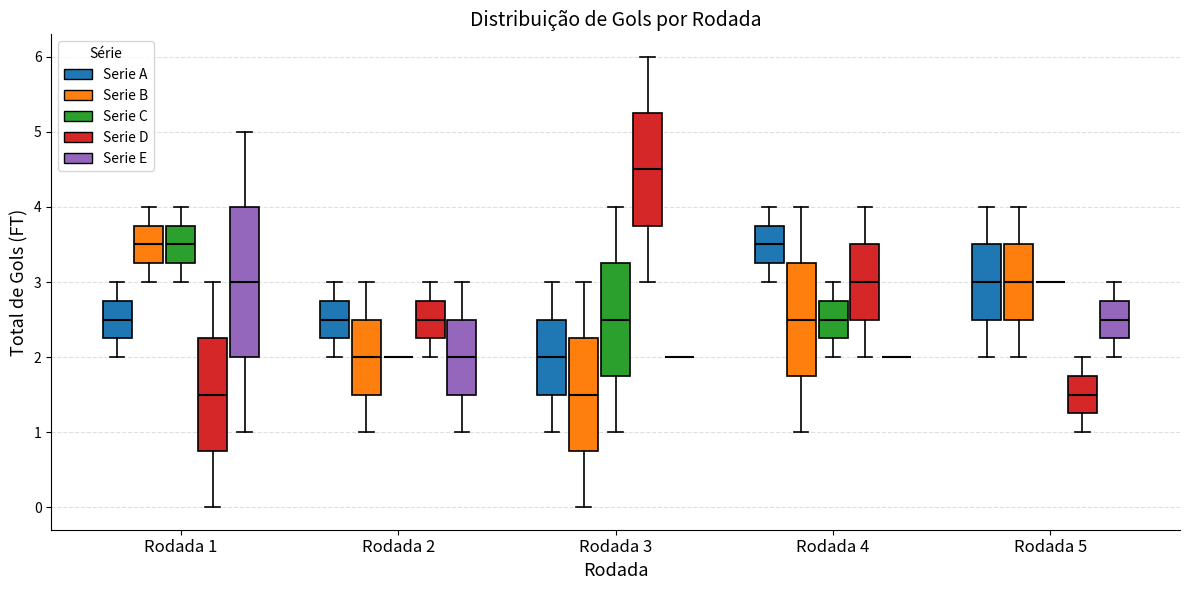

Reading left to right, transcribe this box plot: for each box, give where its median line is, the range the box spans, and where its two whiskers end, as read against the y-axis. The values are not printed on the chart, so give them approximately, as read against the axis.

Rodada 1 (Serie A): median 2.5, box 2.3 to 2.8, whiskers 2.0 to 3.0
Rodada 1 (Serie B): median 3.5, box 3.3 to 3.8, whiskers 3.0 to 4.0
Rodada 1 (Serie C): median 3.5, box 3.3 to 3.8, whiskers 3.0 to 4.0
Rodada 1 (Serie D): median 1.5, box 0.8 to 2.3, whiskers 0.0 to 3.0
Rodada 1 (Serie E): median 3.0, box 2.0 to 4.0, whiskers 1.0 to 5.0
Rodada 2 (Serie A): median 2.5, box 2.3 to 2.8, whiskers 2.0 to 3.0
Rodada 2 (Serie B): median 2.0, box 1.5 to 2.5, whiskers 1.0 to 3.0
Rodada 2 (Serie C): box collapsed to a line at 2.0, whiskers 2.0 to 2.0
Rodada 2 (Serie D): median 2.5, box 2.3 to 2.8, whiskers 2.0 to 3.0
Rodada 2 (Serie E): median 2.0, box 1.5 to 2.5, whiskers 1.0 to 3.0
Rodada 3 (Serie A): median 2.0, box 1.5 to 2.5, whiskers 1.0 to 3.0
Rodada 3 (Serie B): median 1.5, box 0.8 to 2.3, whiskers 0.0 to 3.0
Rodada 3 (Serie C): median 2.5, box 1.8 to 3.3, whiskers 1.0 to 4.0
Rodada 3 (Serie D): median 4.5, box 3.8 to 5.3, whiskers 3.0 to 6.0
Rodada 3 (Serie E): box collapsed to a line at 2.0, whiskers 2.0 to 2.0
Rodada 4 (Serie A): median 3.5, box 3.3 to 3.8, whiskers 3.0 to 4.0
Rodada 4 (Serie B): median 2.5, box 1.8 to 3.3, whiskers 1.0 to 4.0
Rodada 4 (Serie C): median 2.5, box 2.3 to 2.8, whiskers 2.0 to 3.0
Rodada 4 (Serie D): median 3.0, box 2.5 to 3.5, whiskers 2.0 to 4.0
Rodada 4 (Serie E): box collapsed to a line at 2.0, whiskers 2.0 to 2.0
Rodada 5 (Serie A): median 3.0, box 2.5 to 3.5, whiskers 2.0 to 4.0
Rodada 5 (Serie B): median 3.0, box 2.5 to 3.5, whiskers 2.0 to 4.0
Rodada 5 (Serie C): box collapsed to a line at 3.0, whiskers 3.0 to 3.0
Rodada 5 (Serie D): median 1.5, box 1.3 to 1.8, whiskers 1.0 to 2.0
Rodada 5 (Serie E): median 2.5, box 2.3 to 2.8, whiskers 2.0 to 3.0